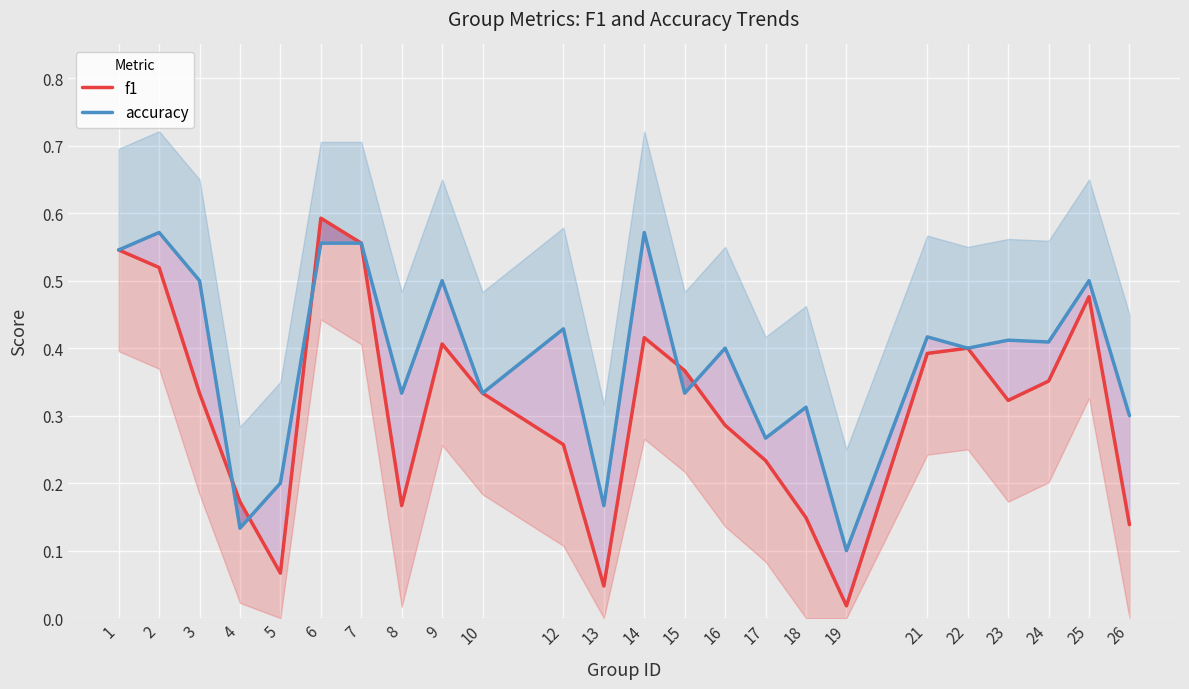

Which series changed the most between 4 and 9?

accuracy